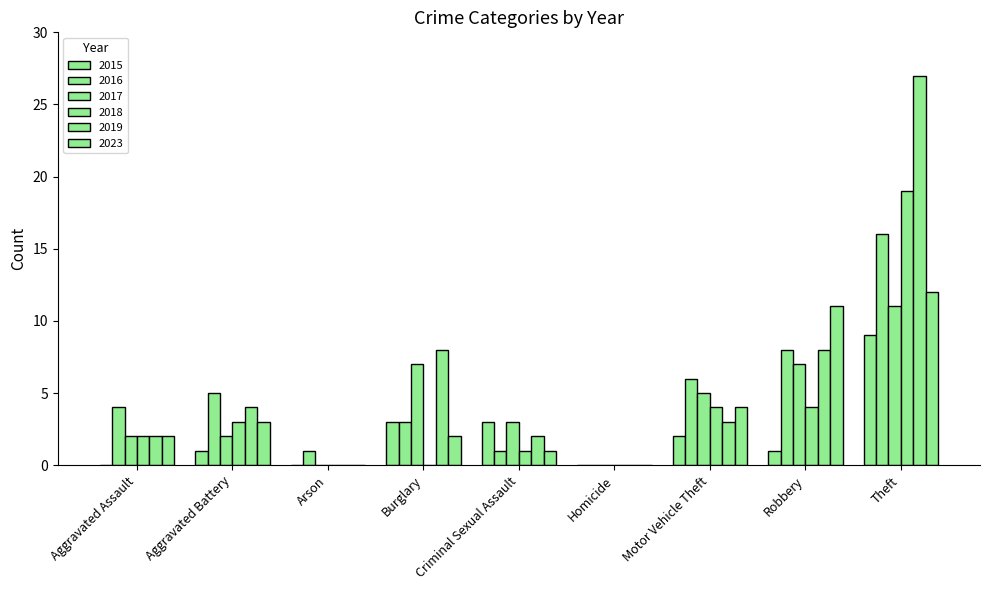

What is the highest value of the 2023 series?

12